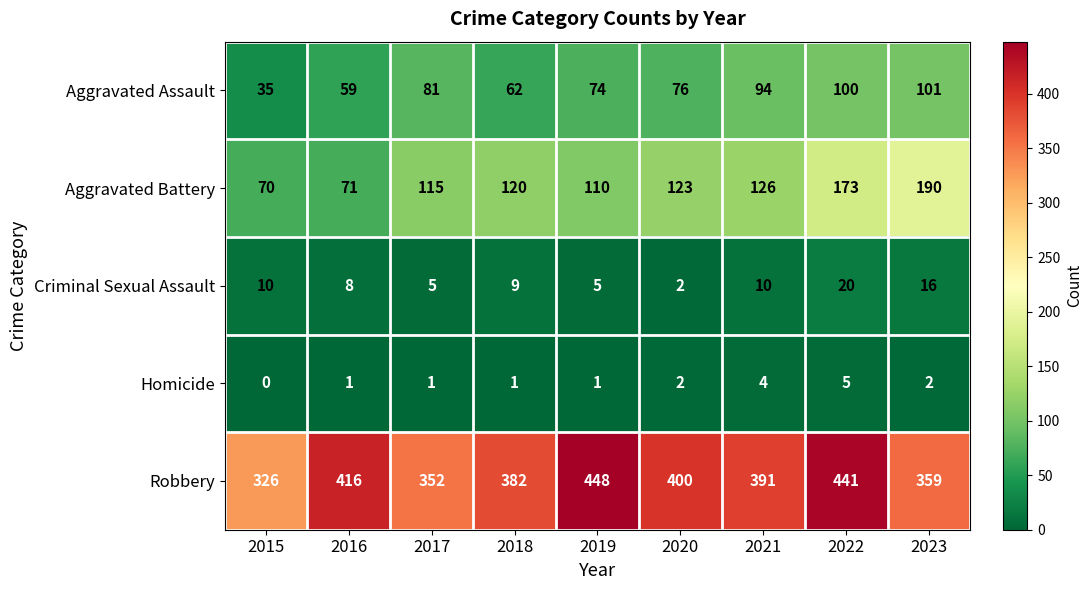

What is the sum of all Homicide values?

17